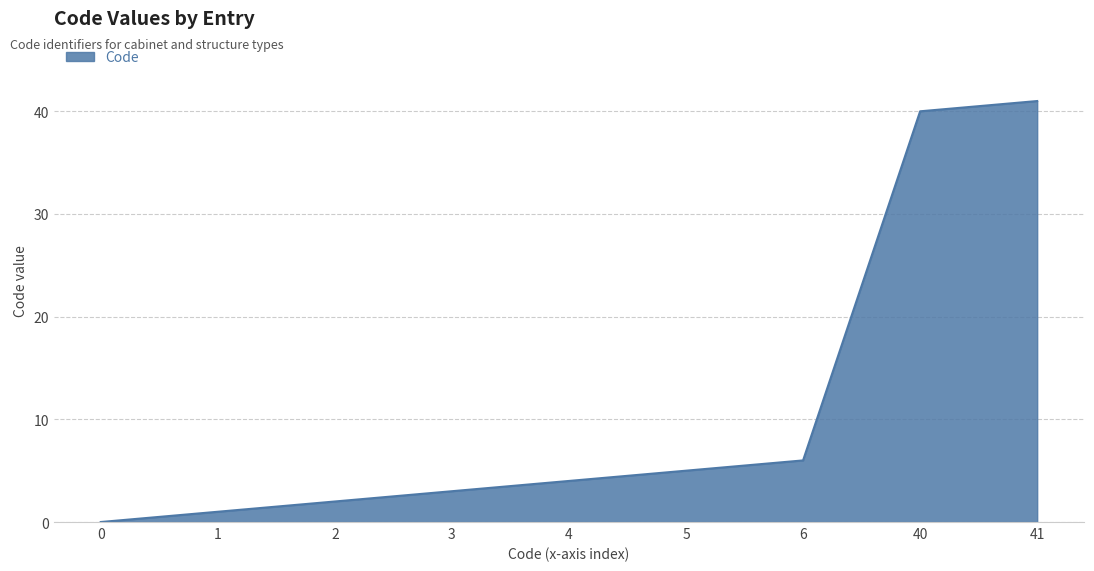

What is the difference between the maximum and minimum values?

41